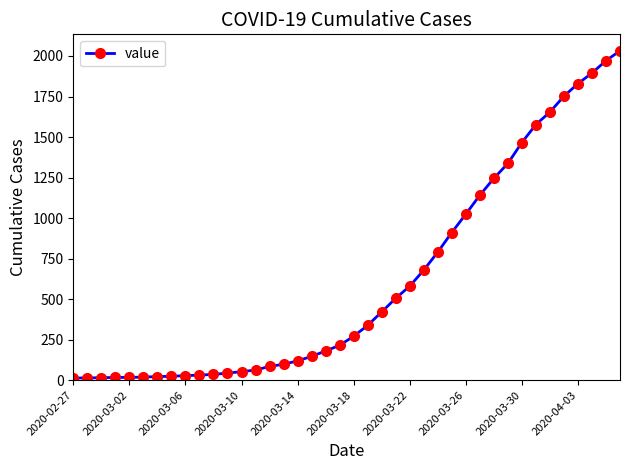

What is the maximum value shown in the chart?

2032